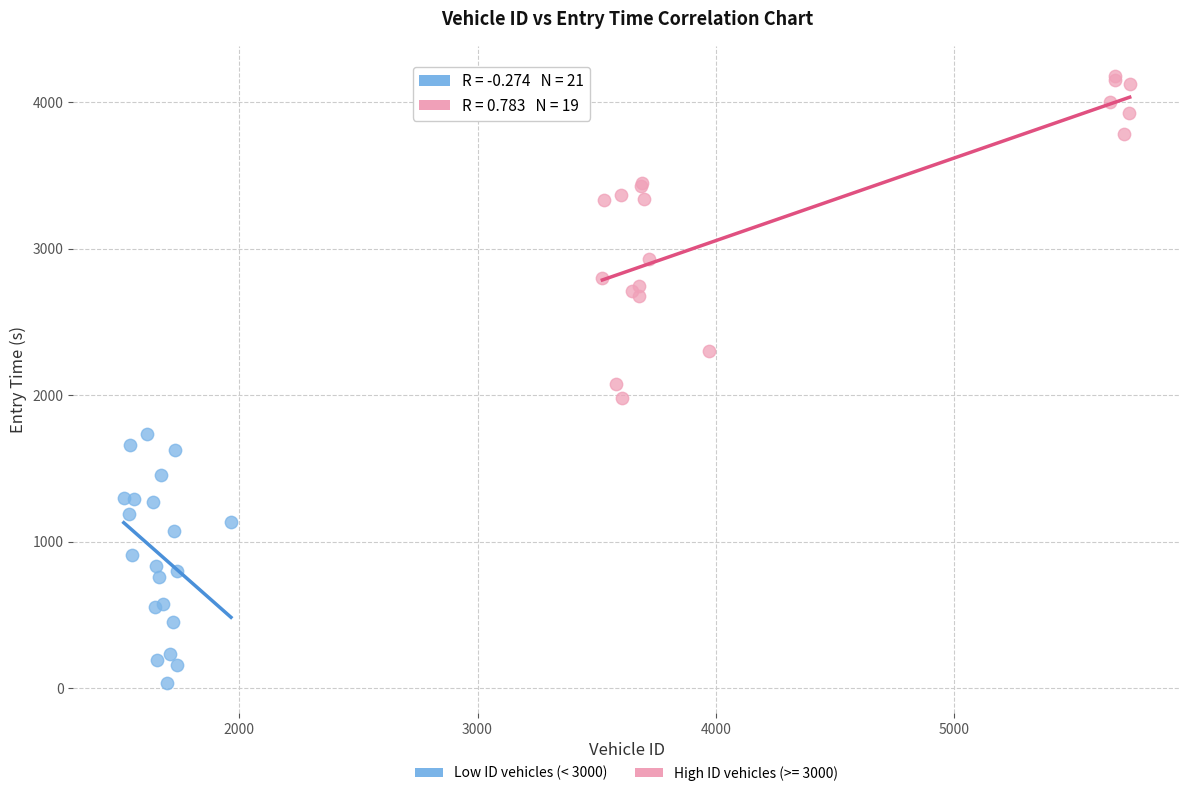

Which series reaches the maximum Y coordinate?

High ID vehicles (>= 3000)